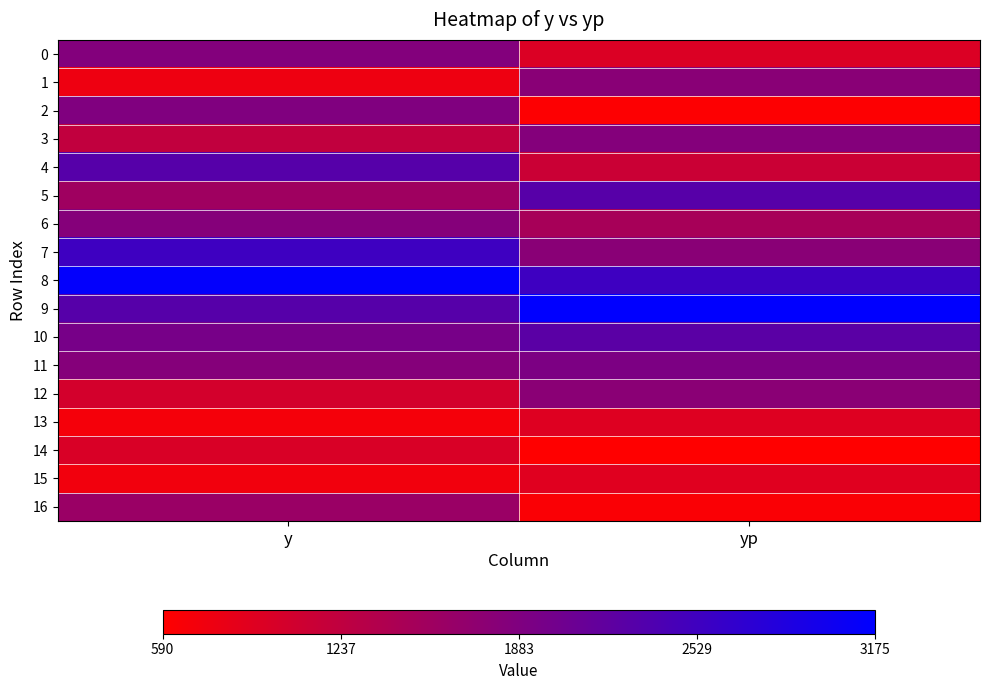

Reading right to left, transcribe all the data shown in this chart.

0: yp=962.7	y=1850.0
1: yp=1791.3	y=770.0
2: yp=618.2	y=1880.0
3: yp=1840.6	y=1220.0
4: yp=1128.5	y=2300.0
5: yp=2288.8	y=1560.0
6: yp=1485.3	y=1830.0
7: yp=1790.1	y=2540.0
8: yp=2544.0	y=3140.0
9: yp=3174.7	y=2300.0
10: yp=2259.2	y=1970.0
11: yp=1917.7	y=1830.0
12: yp=1779.9	y=1040.0
13: yp=924.4	y=700.0
14: yp=590.5	y=980.0
15: yp=910.0	y=730.0
16: yp=645.1	y=1620.0